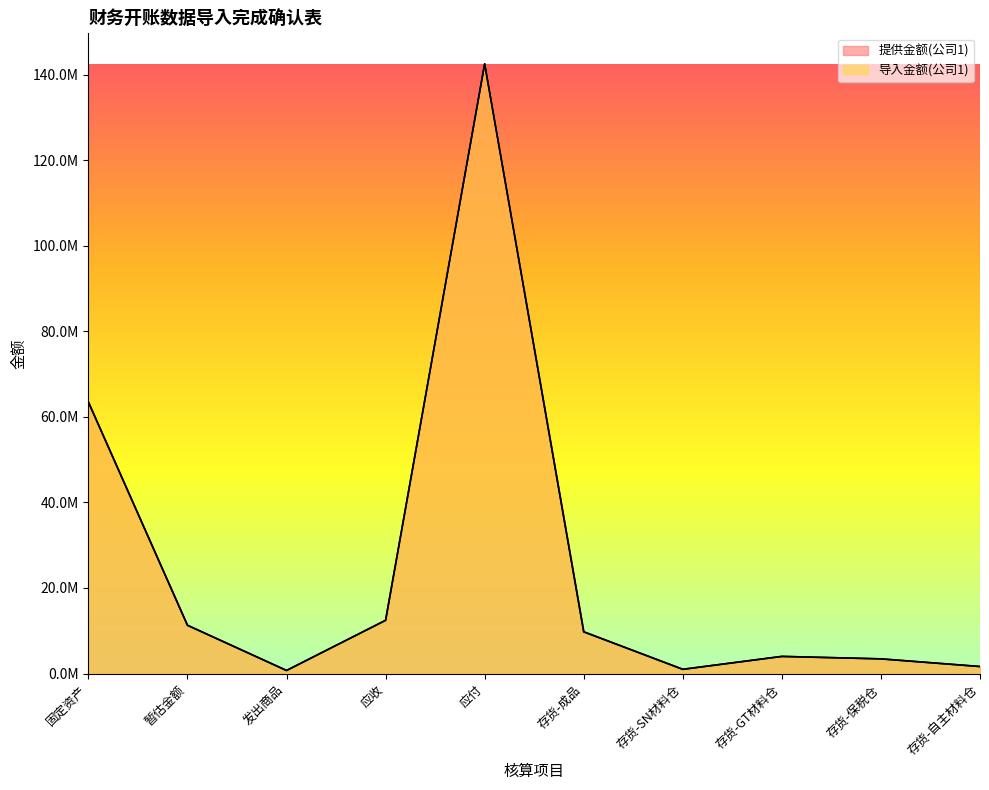

What is the average value of the 提供金额(公司1) series?

25023751.7